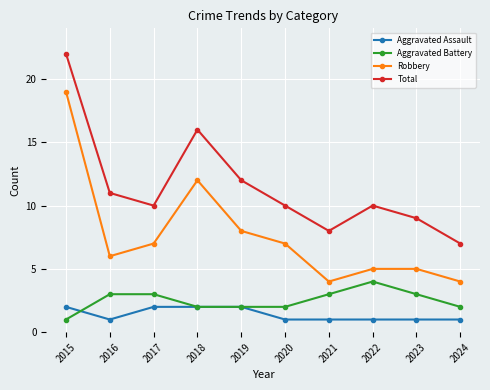

True or false: Robbery has more than 0 points higher than both neighbors.

True